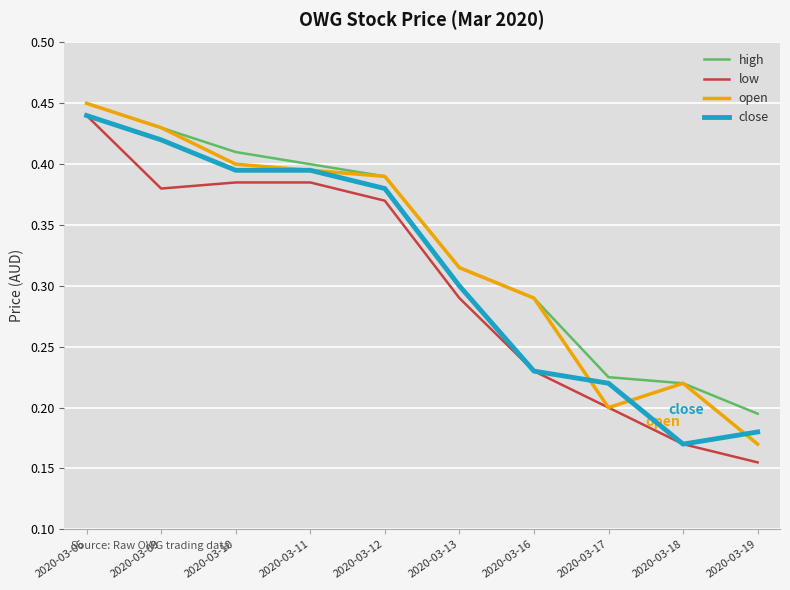

How many lines are shown in the chart?

4